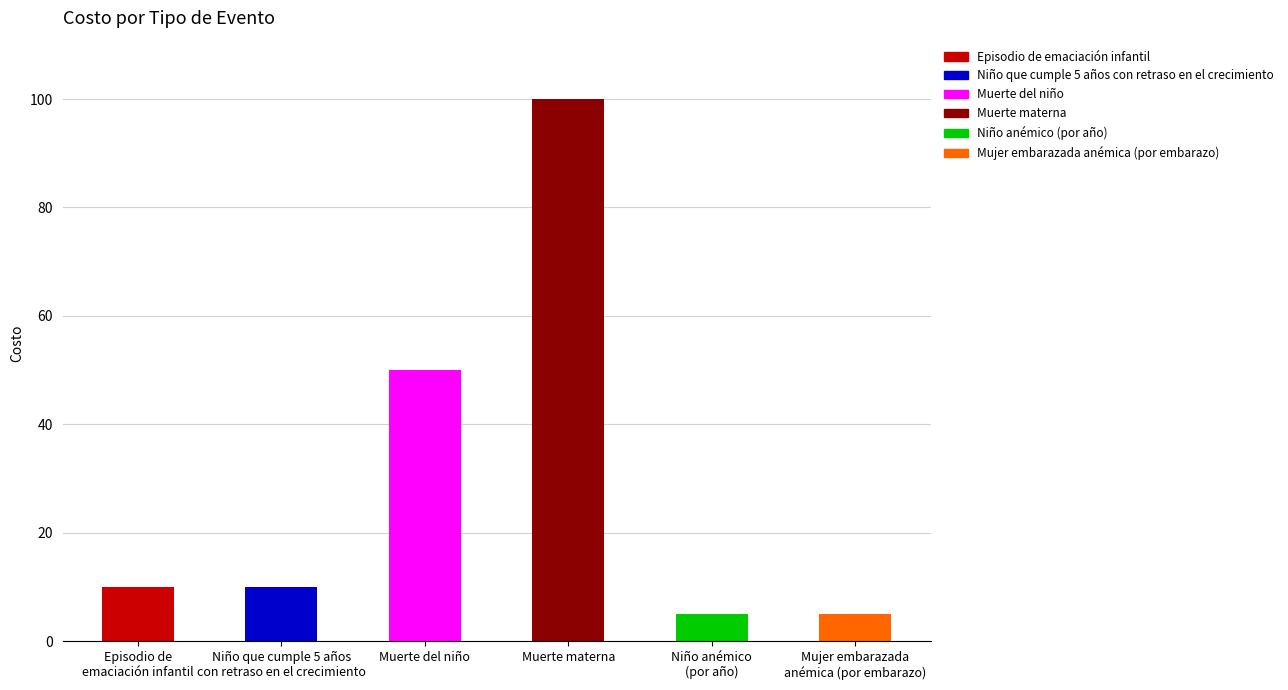

Between Niño que cumple 5 años
con retraso en el crecimiento and Niño anémico
(por año), which is larger?

Niño que cumple 5 años
con retraso en el crecimiento